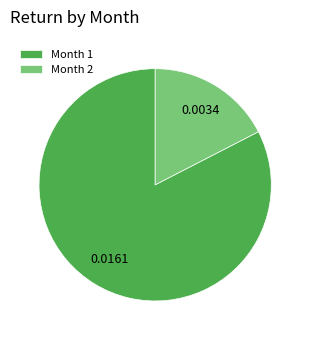

Is there a majority slice in this chart?

Yes